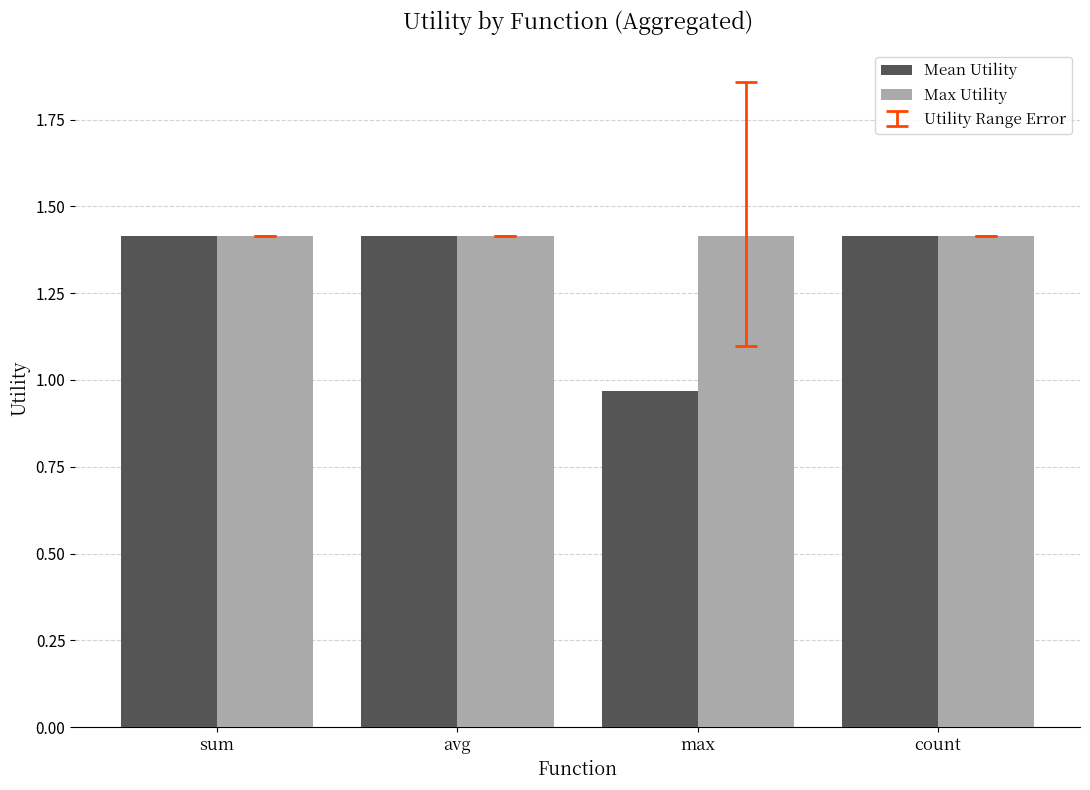

What is the maximum value shown in the chart?

1.4